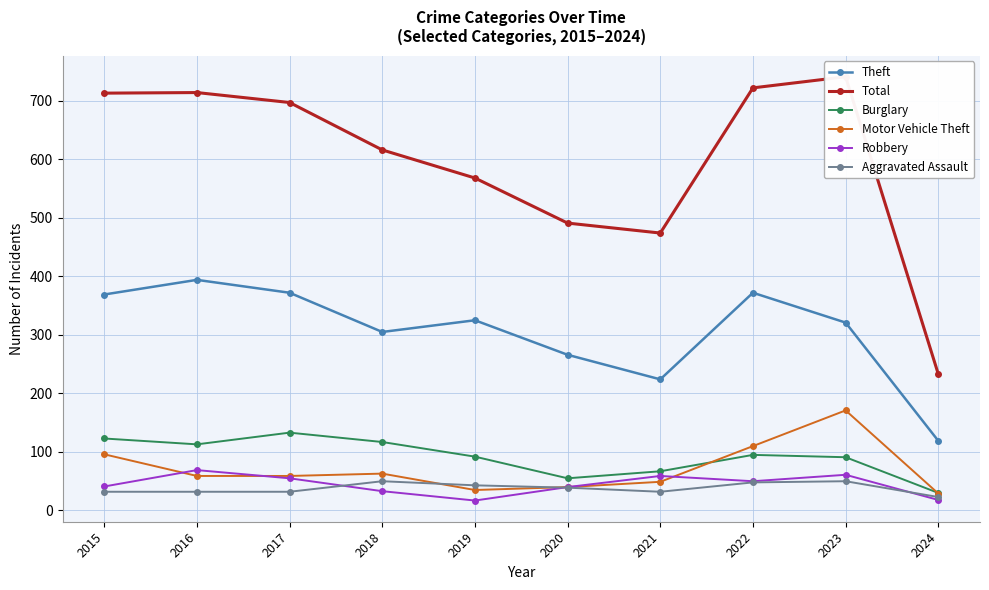

At which category does Theft reach its first local peak?

2016